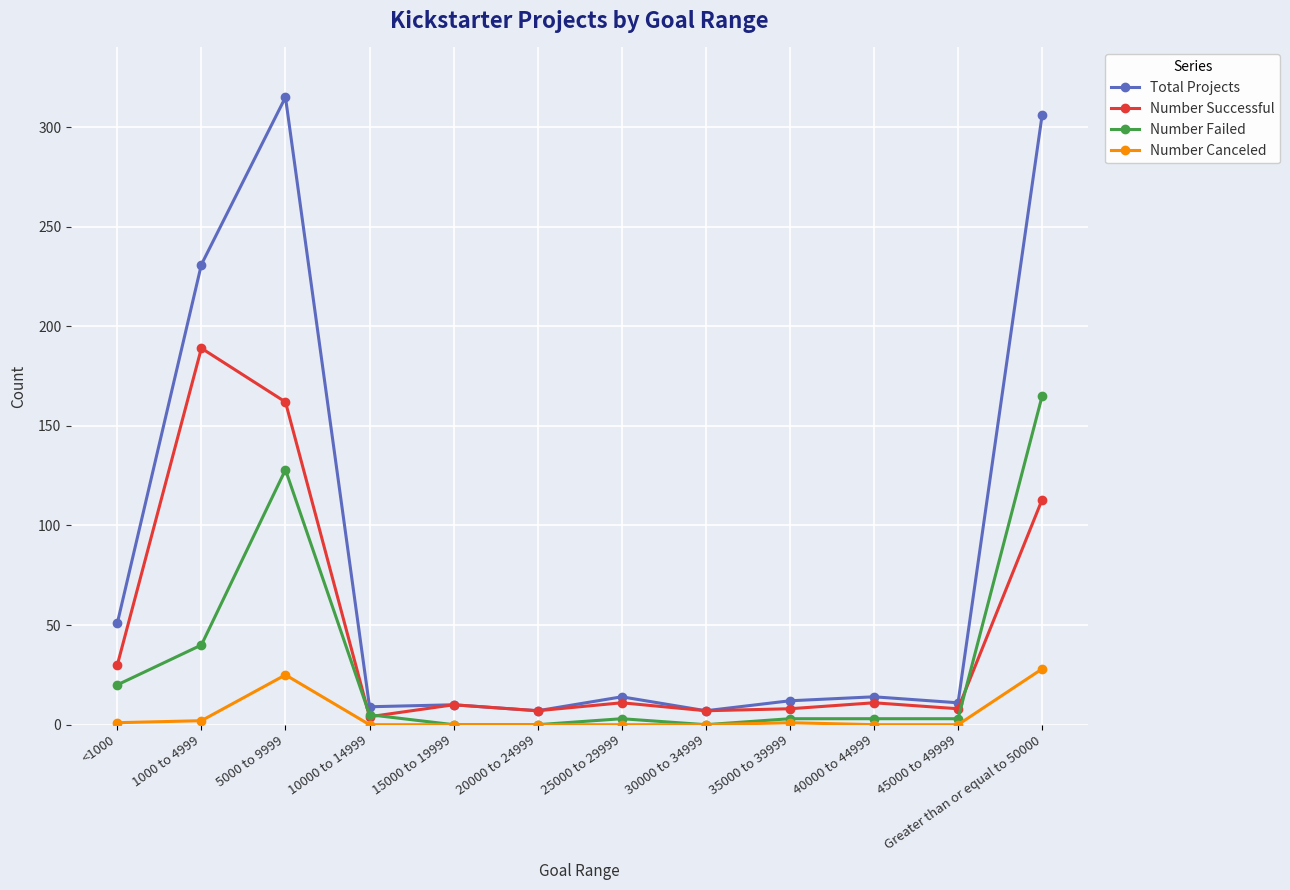

At which category does Total Projects reach its first local peak?

5000 to 9999